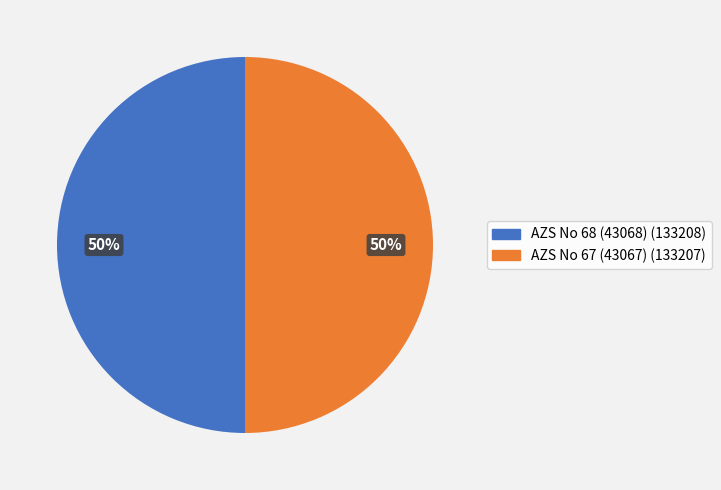

To the nearest percent, what percentage of the pie is AZS No 67 (43067)?

50%